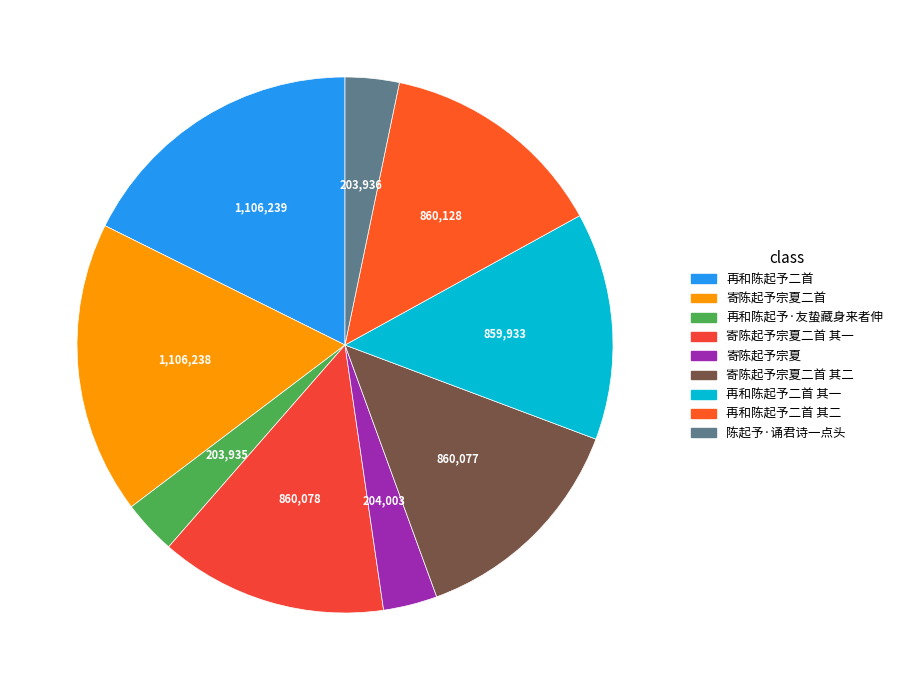

How many slices are in this pie chart?

9